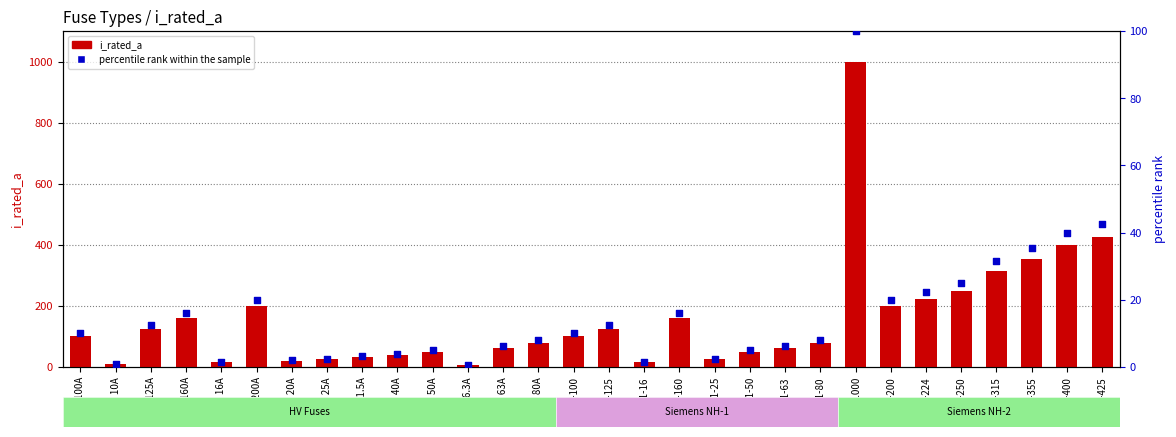

At how many categories does at least one series exceed 474?

1